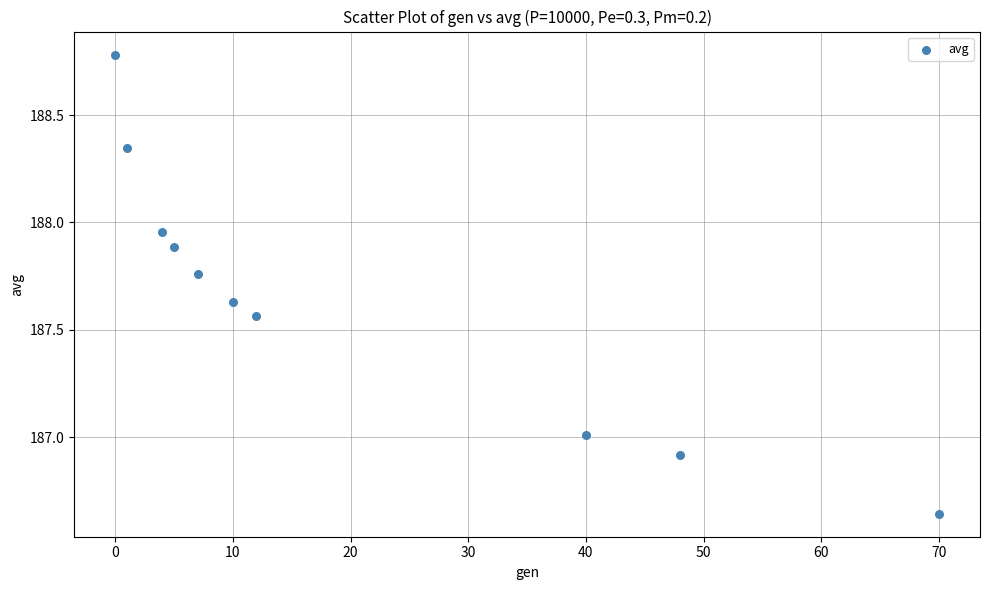

What is the range of X values (max minus min)?

70.0